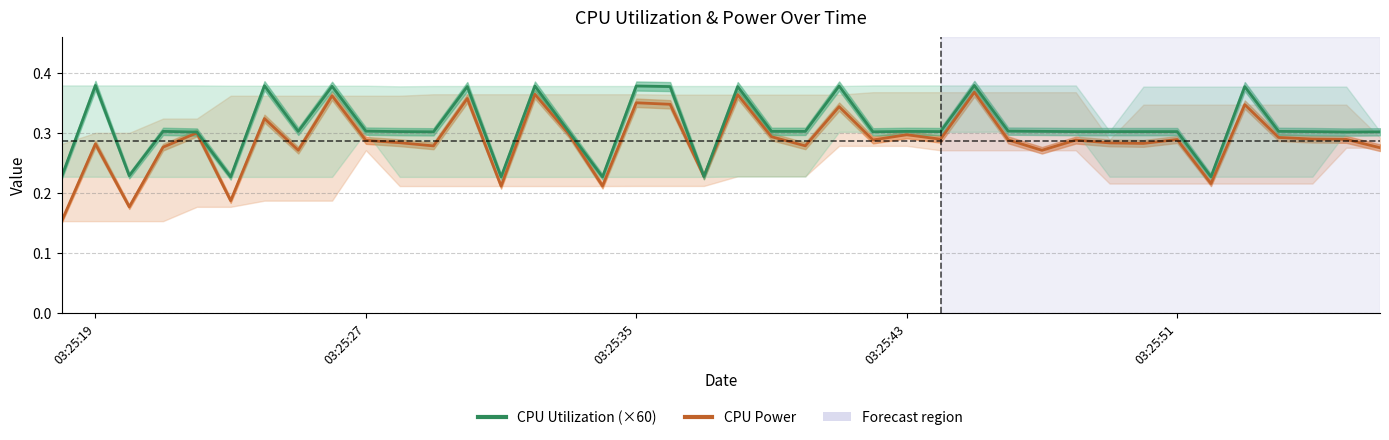

What is the highest value of the CPU Power series?

0.4